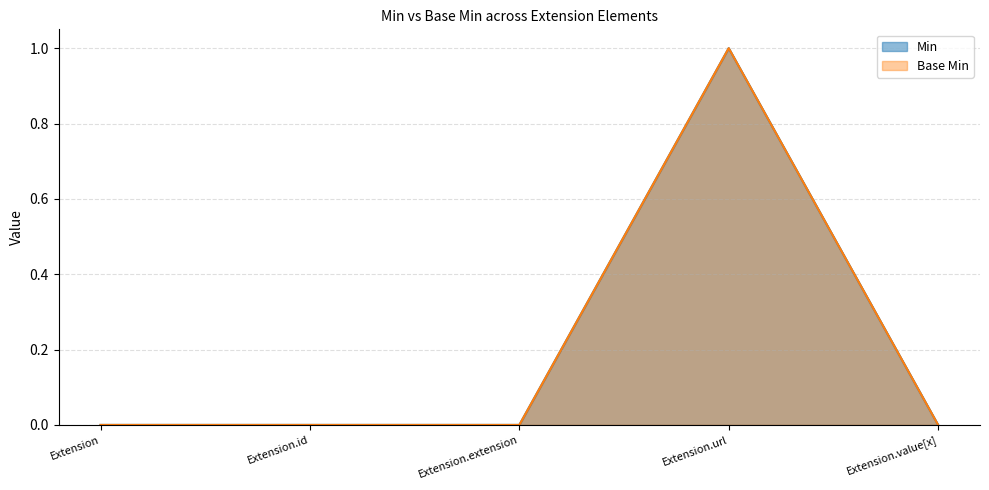

What is the maximum value for Base Min?

1